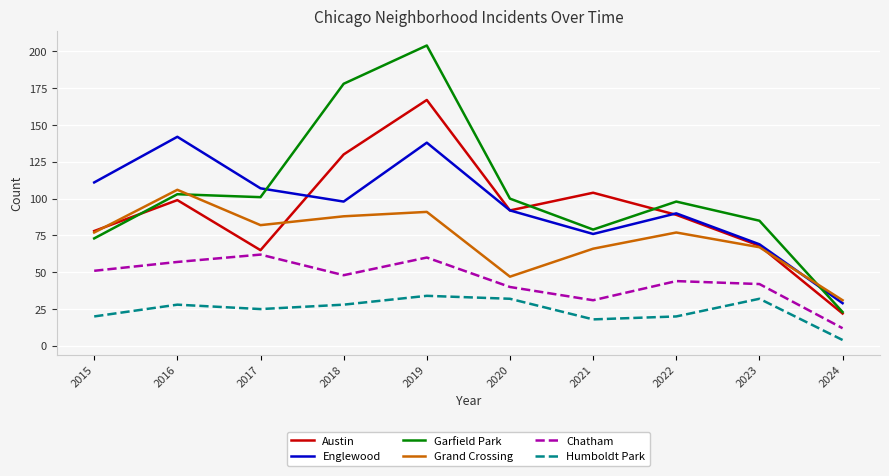

At which category does Garfield Park reach its first local peak?

2016